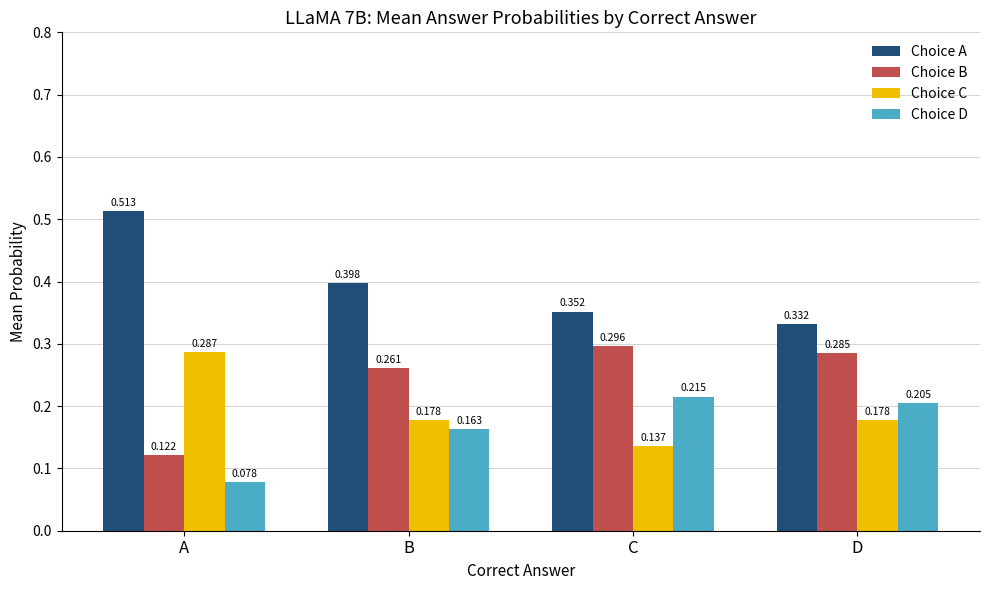

The value of Choice B at B is 0.4. True or false?

False